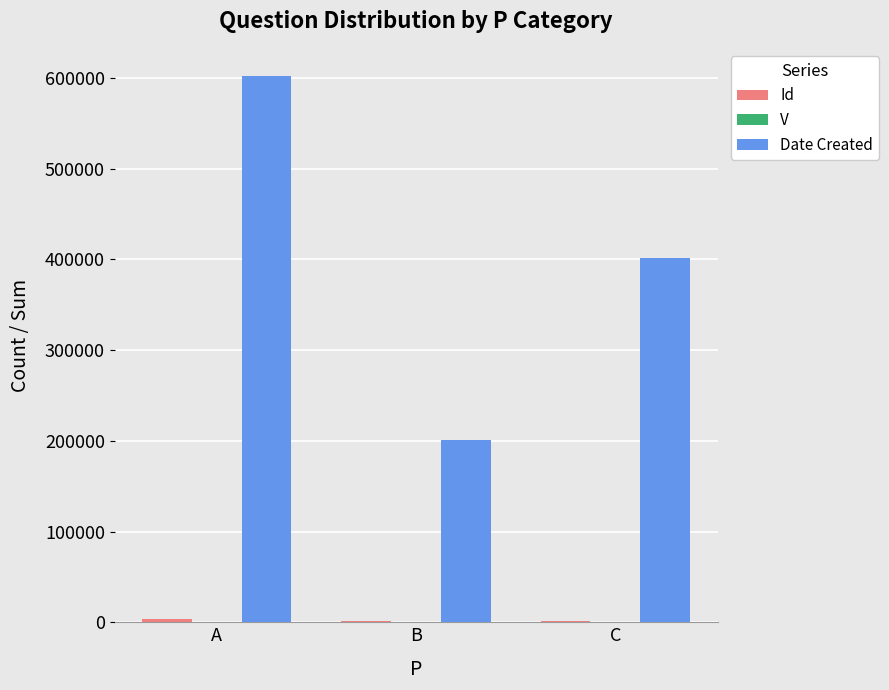

What is the greatest value displayed?

602184